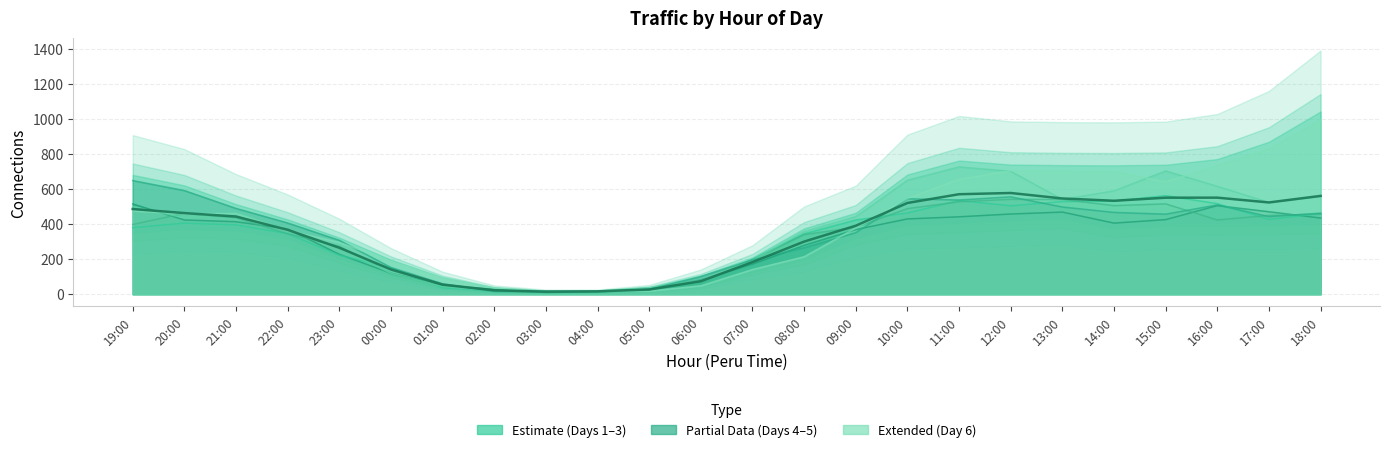

At which category is the sum across all series the highest?

12:00